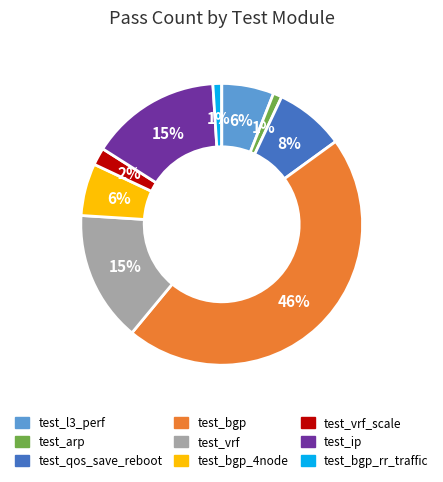

Is there any slice that represents more than half of the pie?

No